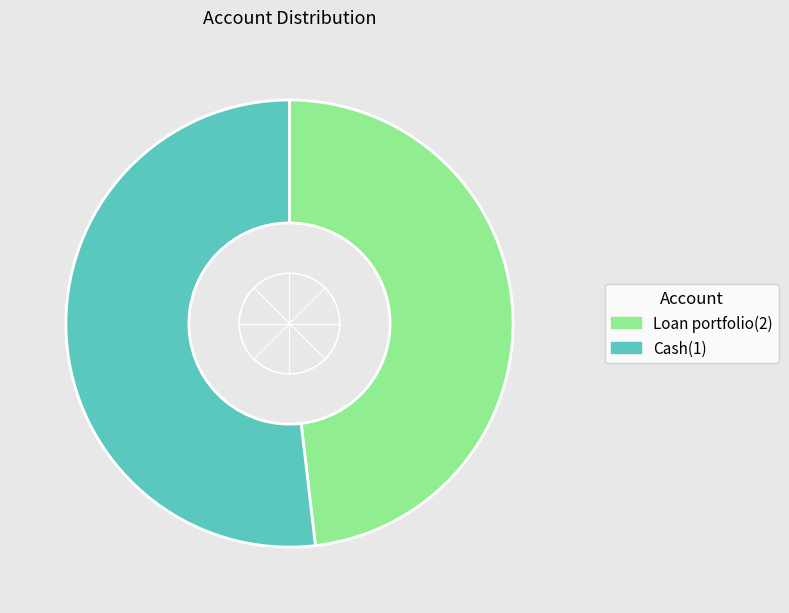

Which category has the smallest portion of the pie?

Loan portfolio(2)